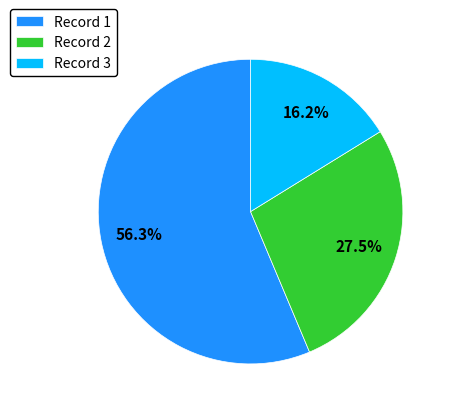

Is there a majority slice in this chart?

Yes